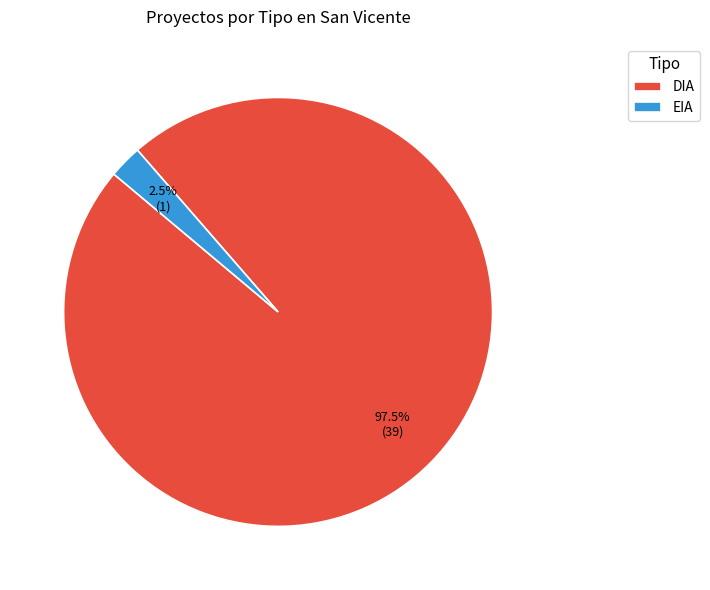

The DIA slice represents 90% of the pie. True or false?

False